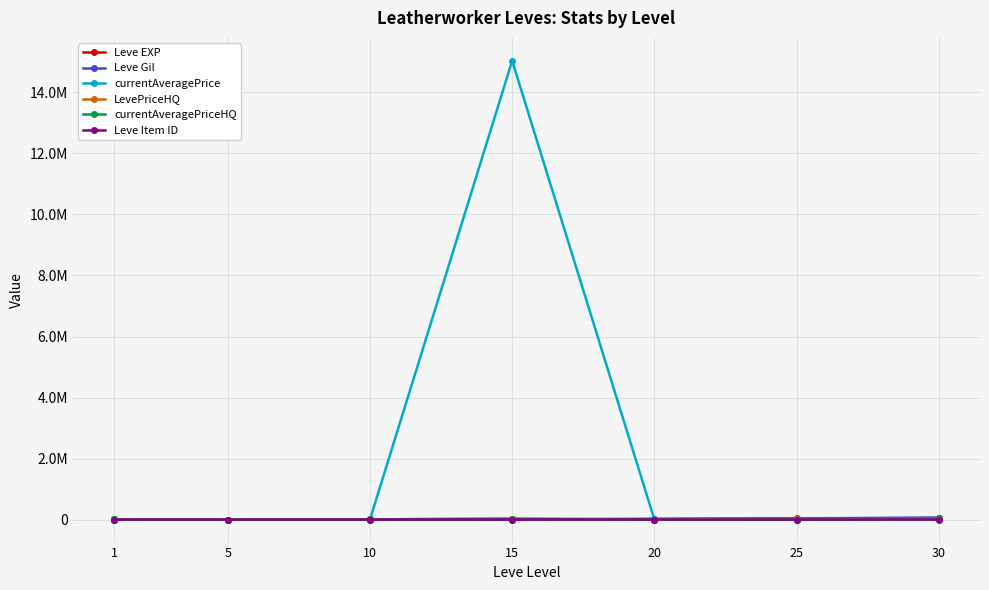

What is the spread (max minus min) of values at 5?

3820